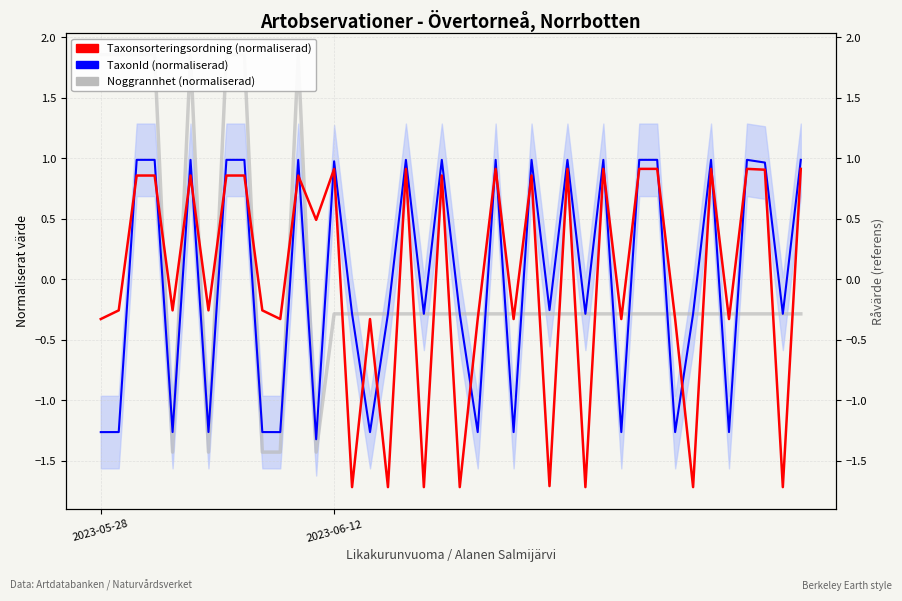

How many lines are shown in the chart?

3